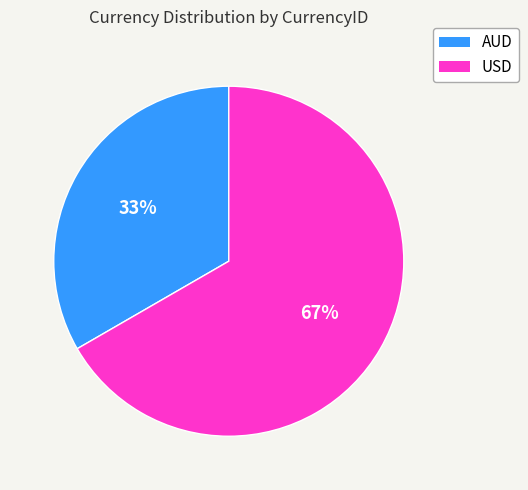

Which category has the biggest portion of the pie?

USD